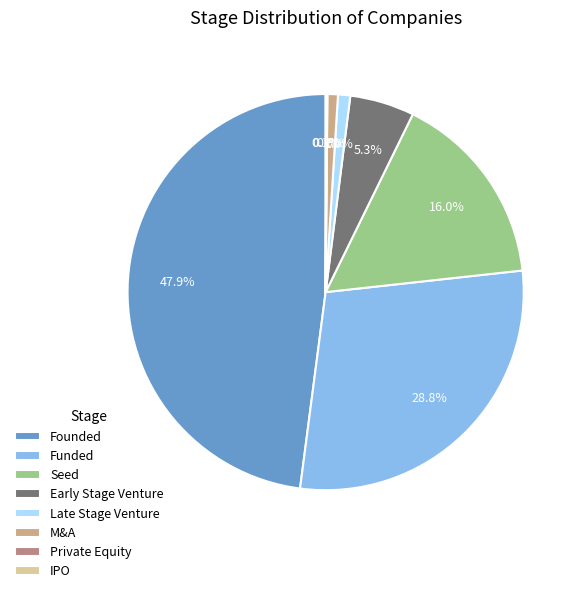

True or false: IPO accounts for 1% of the total.

False